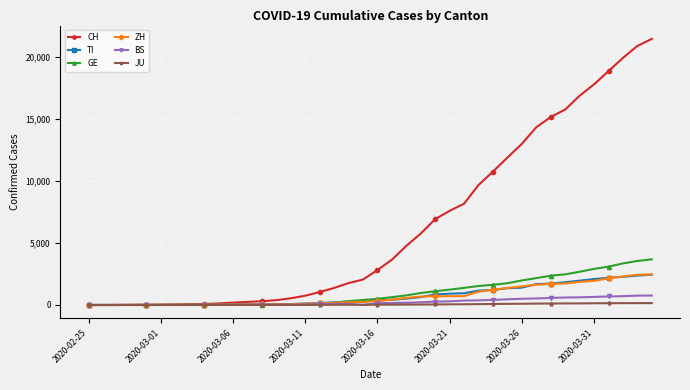

Which series has the largest total across all categories?

CH